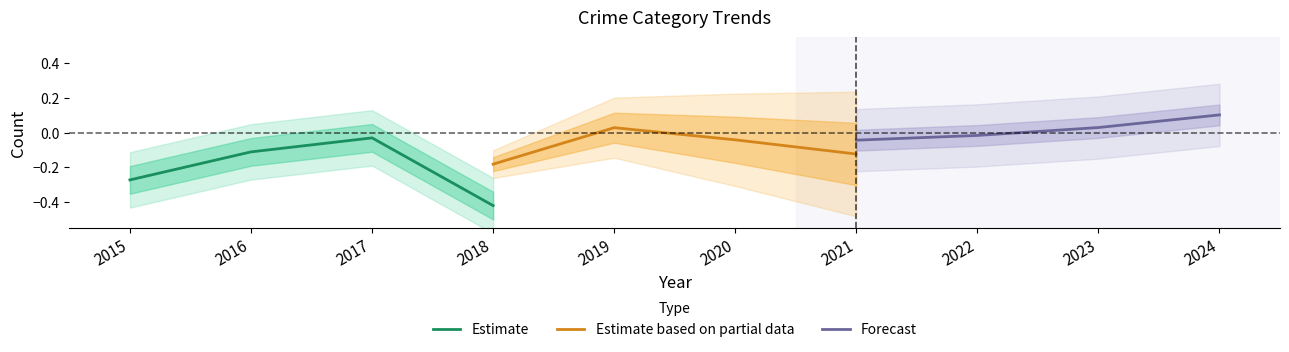

How many interior local peaks does the Estimate series have?

1